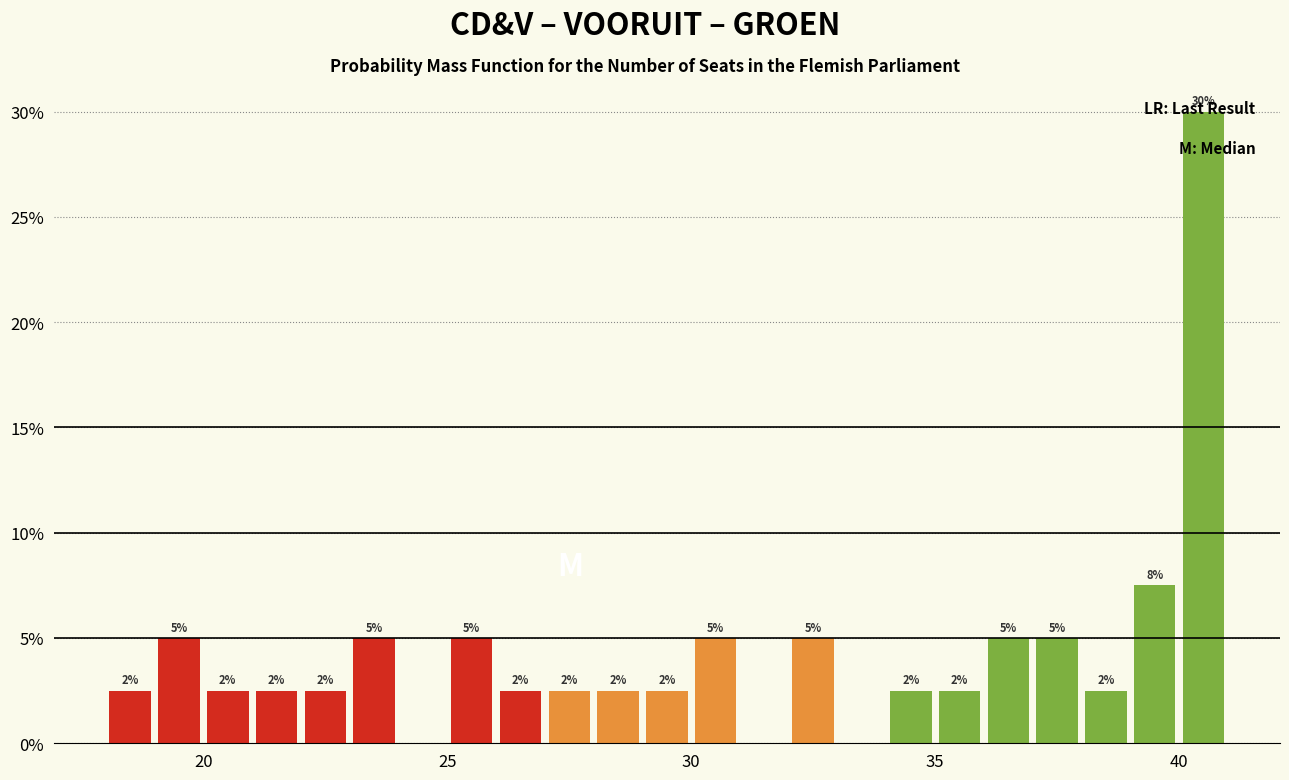

Around what value on the x-axis is the tallest bar? Give the approximate position of its centre, as read against the axis.

40.5